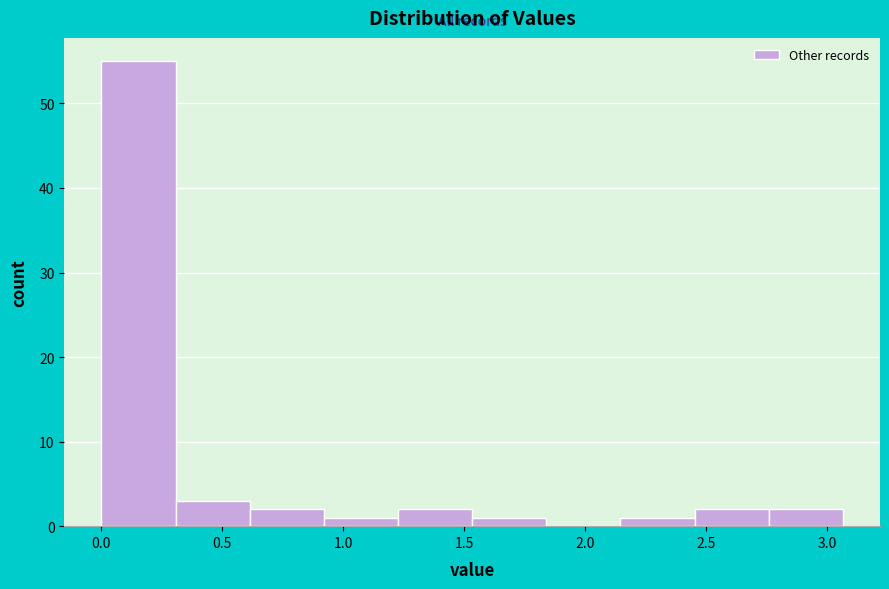

Reading left to right, transcribe this chart: for each bar, give the range it covers on the x-axis and its height. Neither the bar edges nor the heights are printed on the chart, so give them approximately, as read against the axes.

0.00 to 0.30: 55
0.30 to 0.60: 3
0.60 to 0.90: 2
0.90 to 1.25: 1
1.25 to 1.55: 2
1.55 to 1.85: 1
1.85 to 2.15: 0
2.15 to 2.45: 1
2.45 to 2.75: 2
2.75 to 3.05: 2